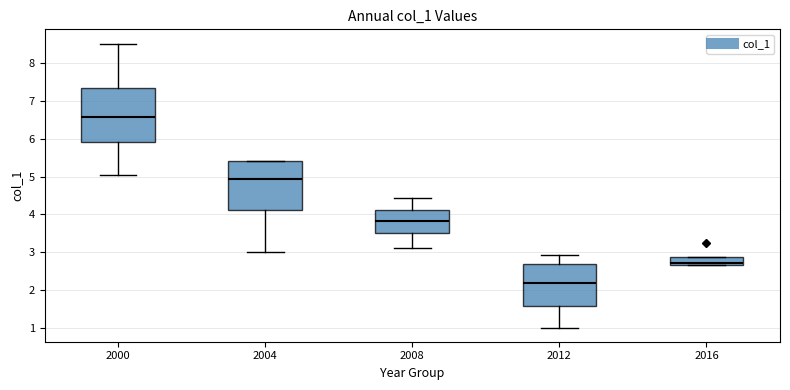

Which box has the highest median line?

2000